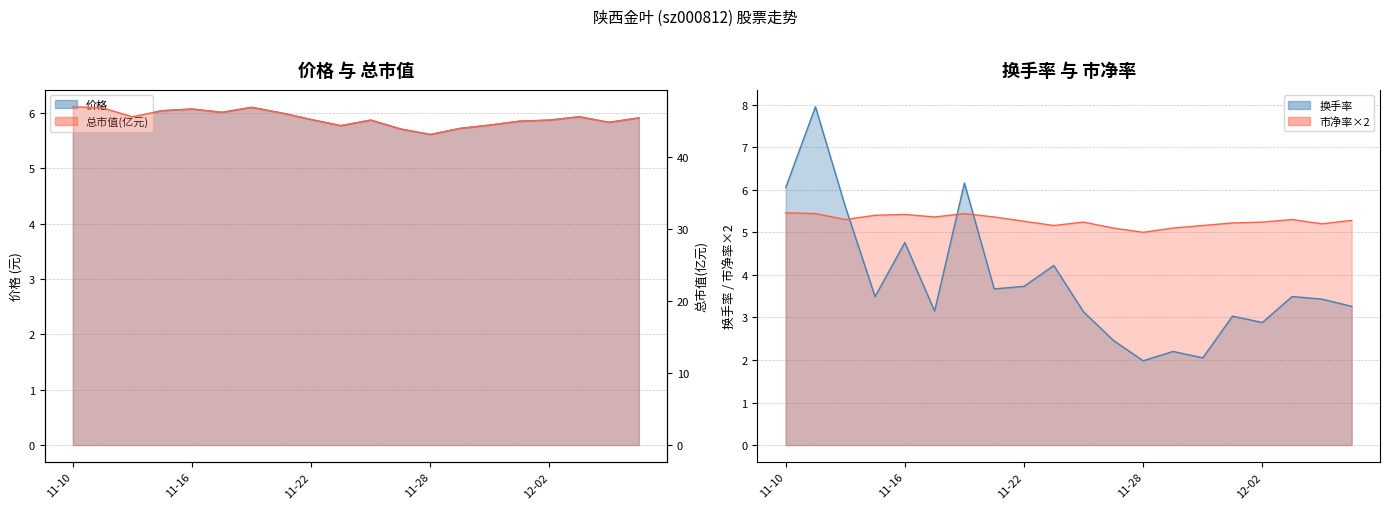

Read the value at 2022-11-21.

3.7